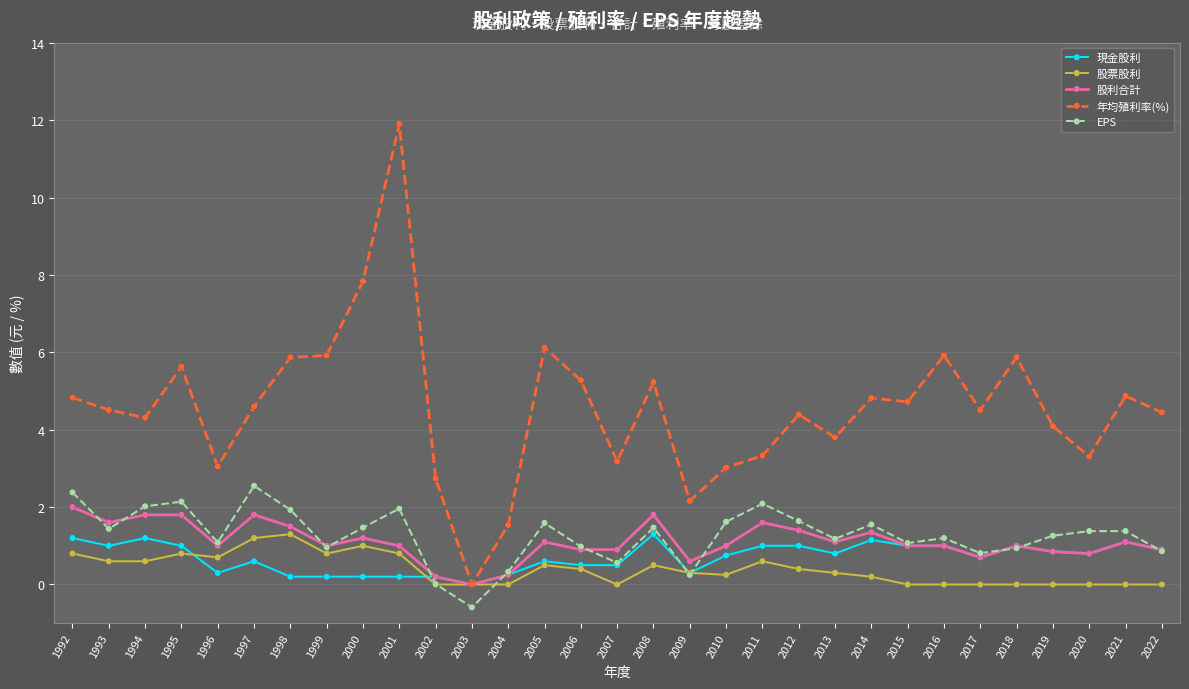

True or false: EPS has more than 1 points higher than both neighbors.

True